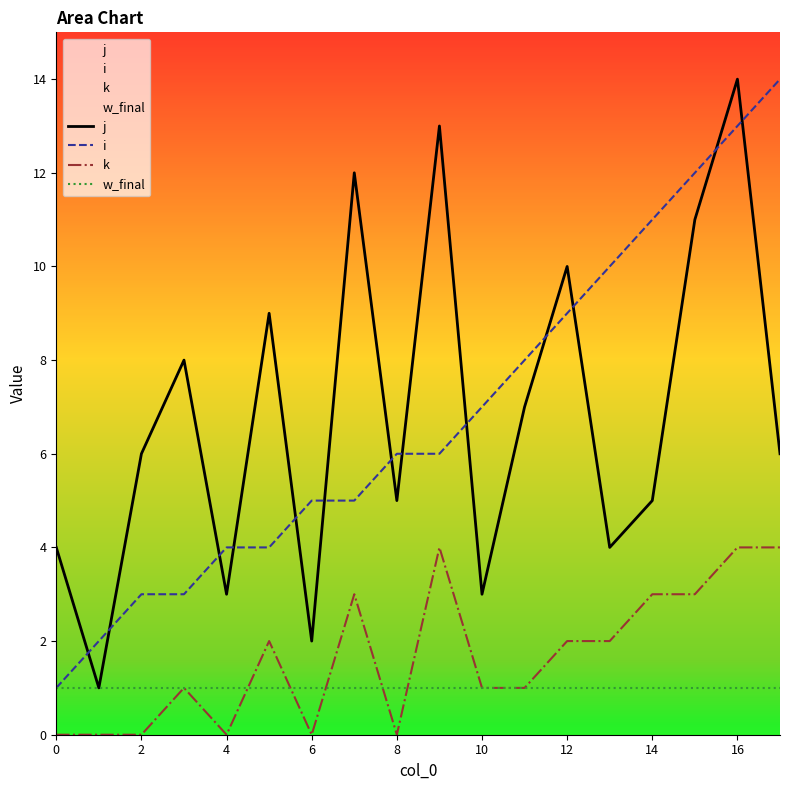

True or false: k has a value of 0 at 6.

True